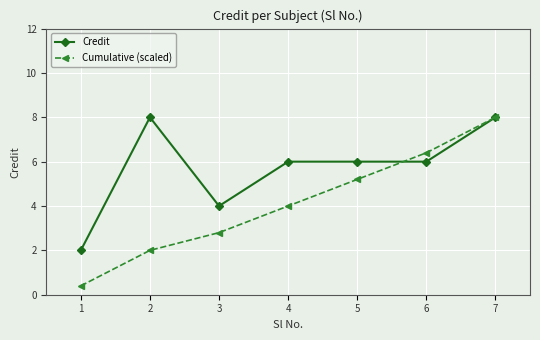

Is it true that Cumulative (scaled) equals 13.1 at 7?

False